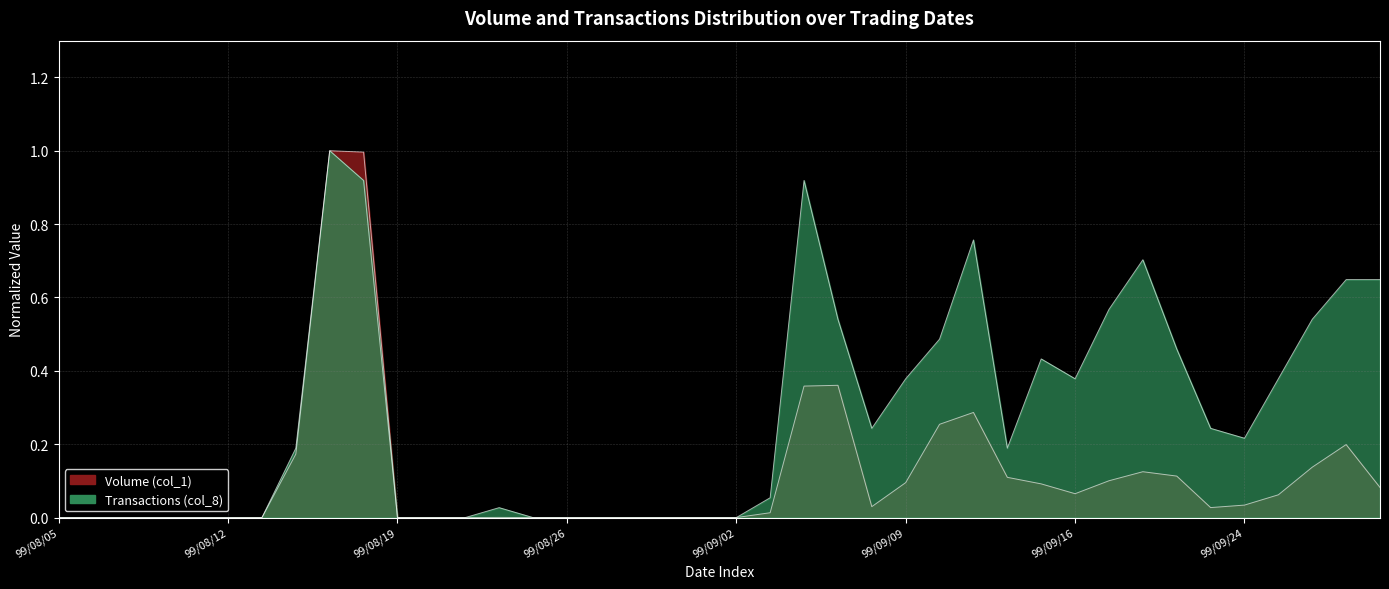

Which has a higher value, 99/08/05 or 99/09/30?

99/09/30